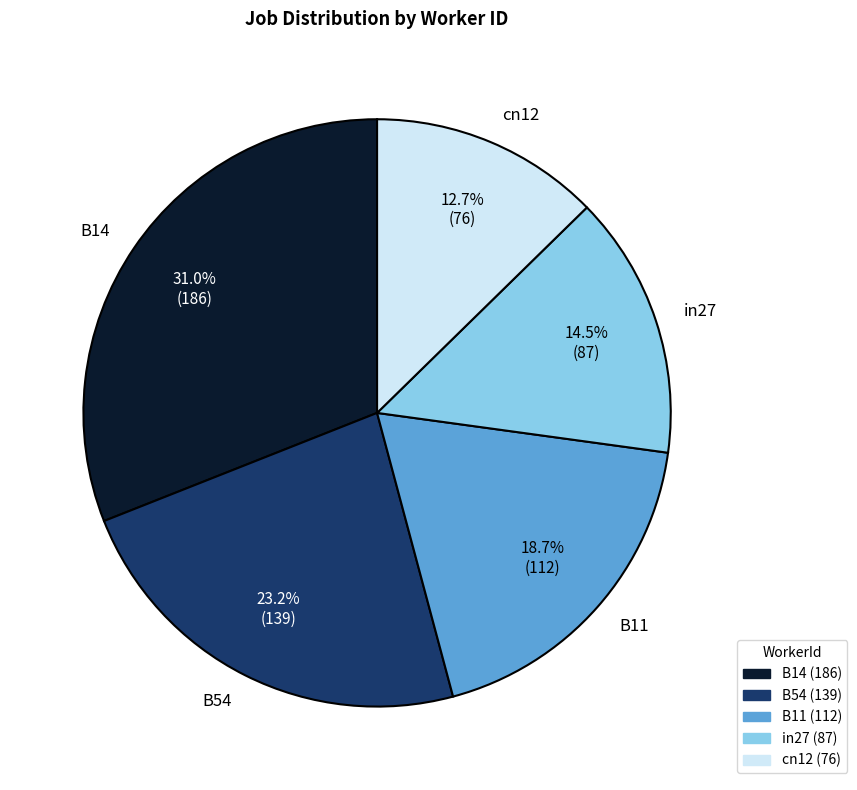

How many segments does this pie chart have?

5